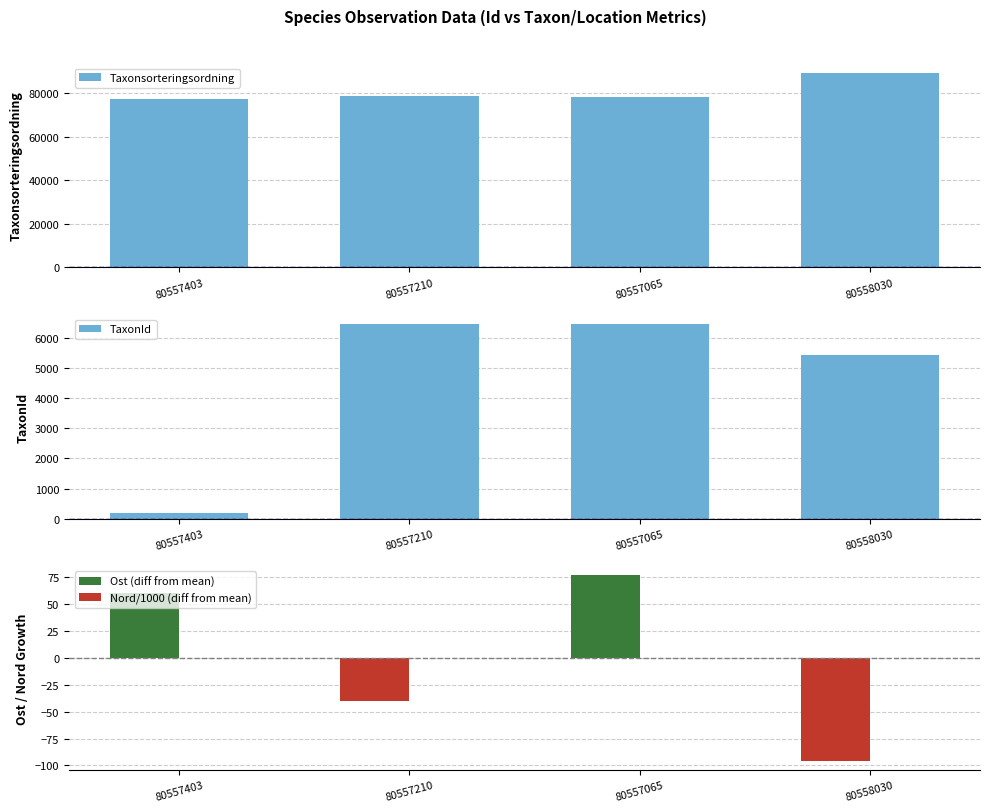

Rank the series at 80558030 from highest to lowest value.

Taxonsorteringsordning, TaxonId, Nord/1000 (diff from mean), Ost (diff from mean)